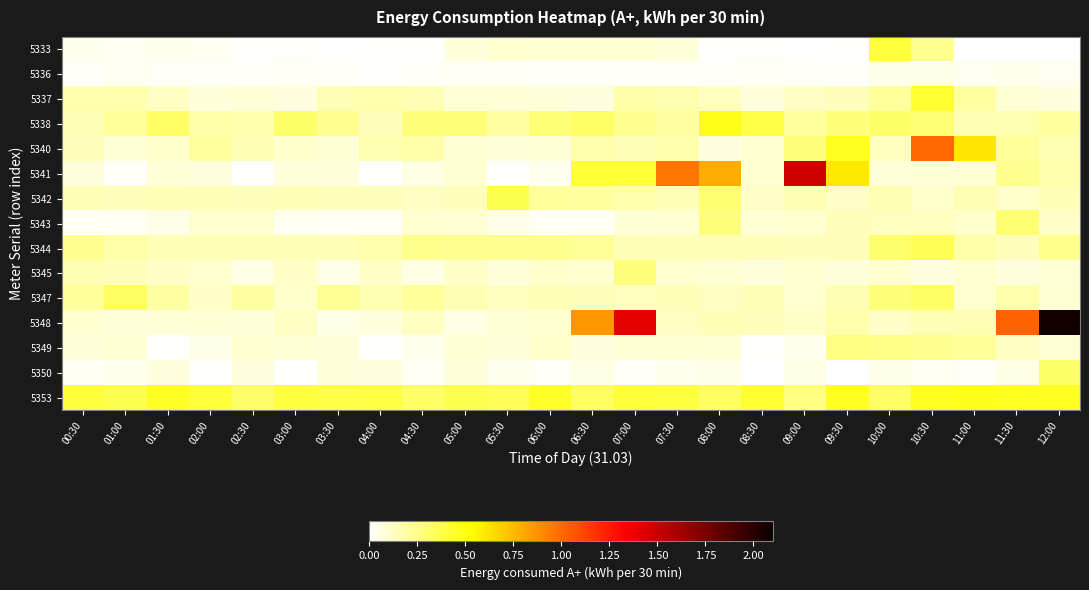

What is the maximum value shown in the chart?

2.1